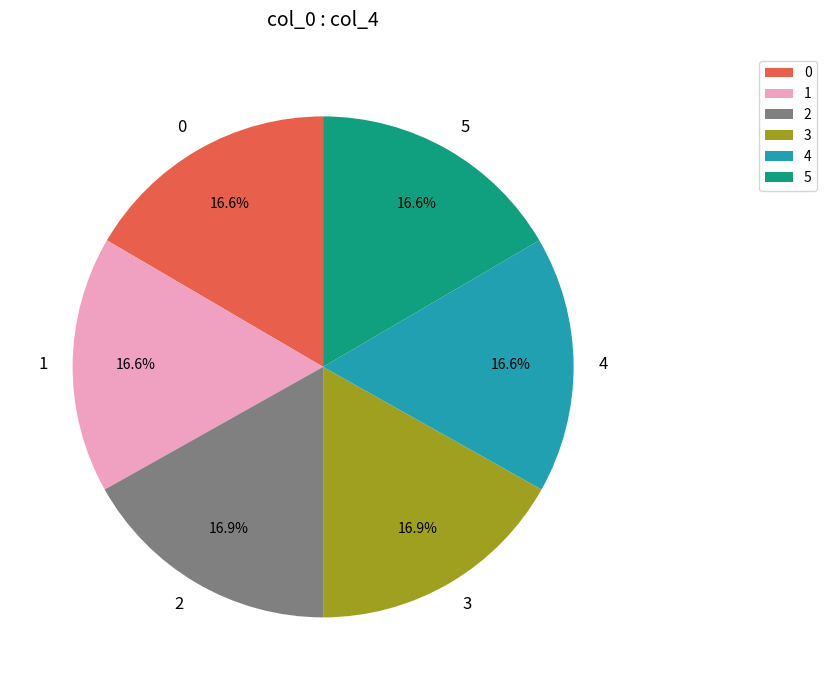

Is there any slice that represents more than half of the pie?

No